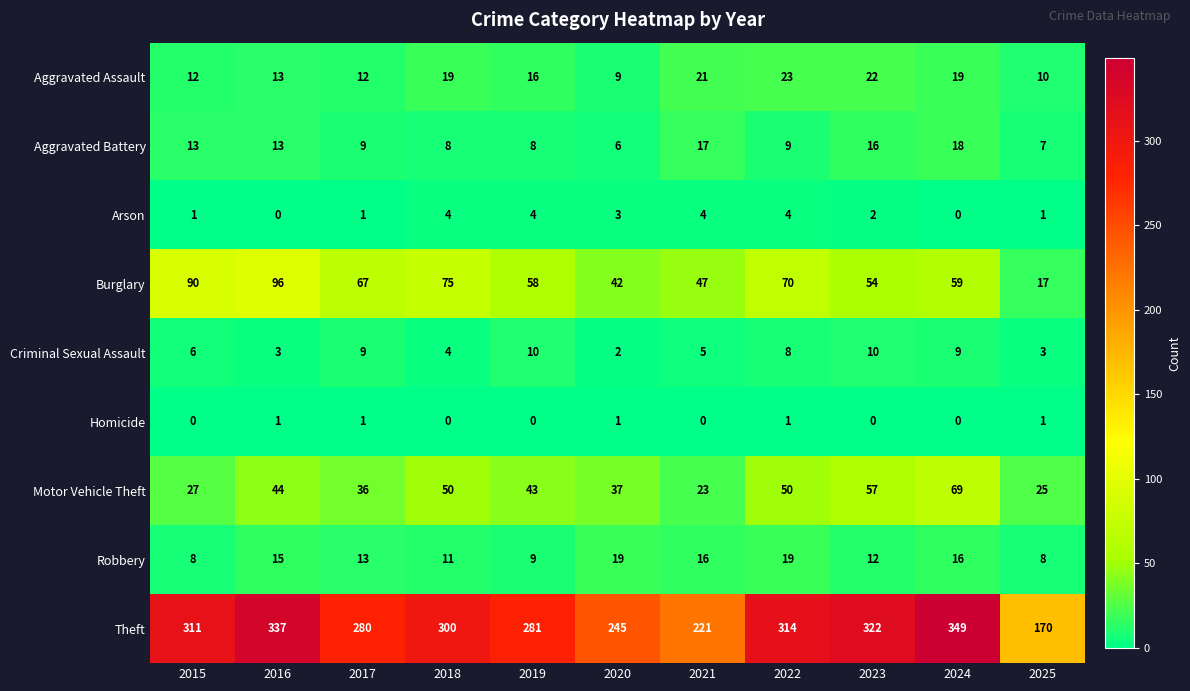

How many series are shown in this chart?

9